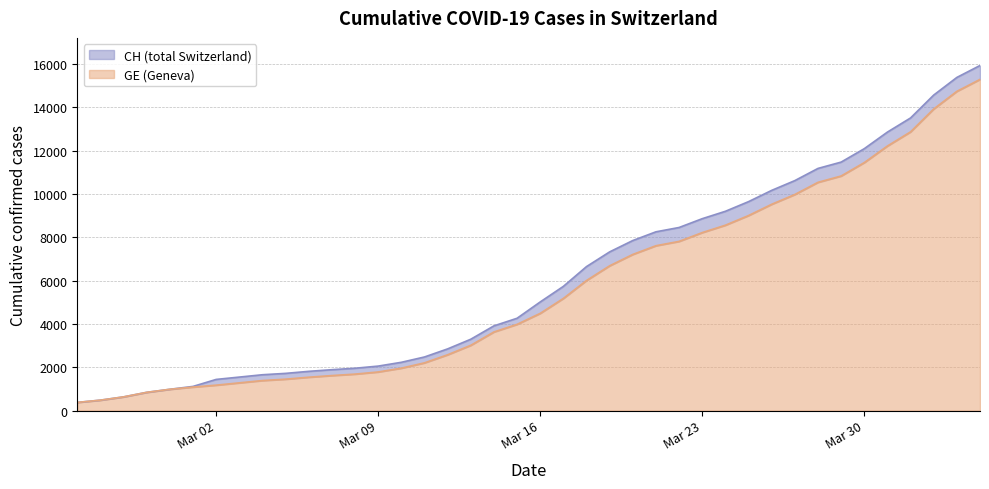

What is the difference between the maximum and minimum values in the GE (Geneva) series?

14909